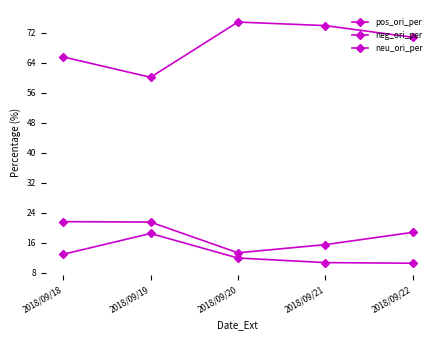

What is the value of the pos_ori_per point at the 1st from the left?

12.9